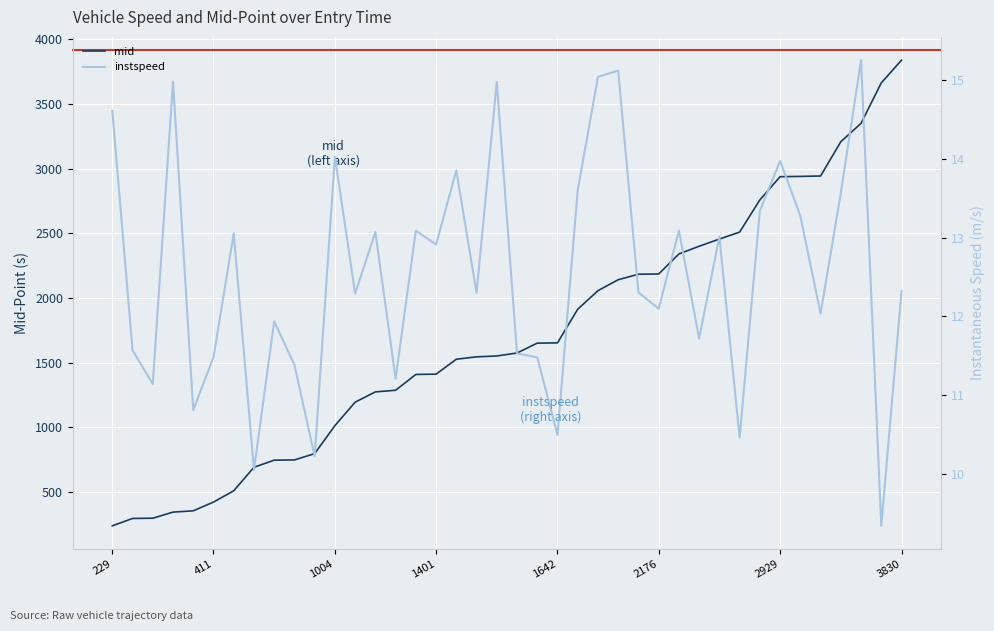

What is the lowest value of the mid series?

237.4